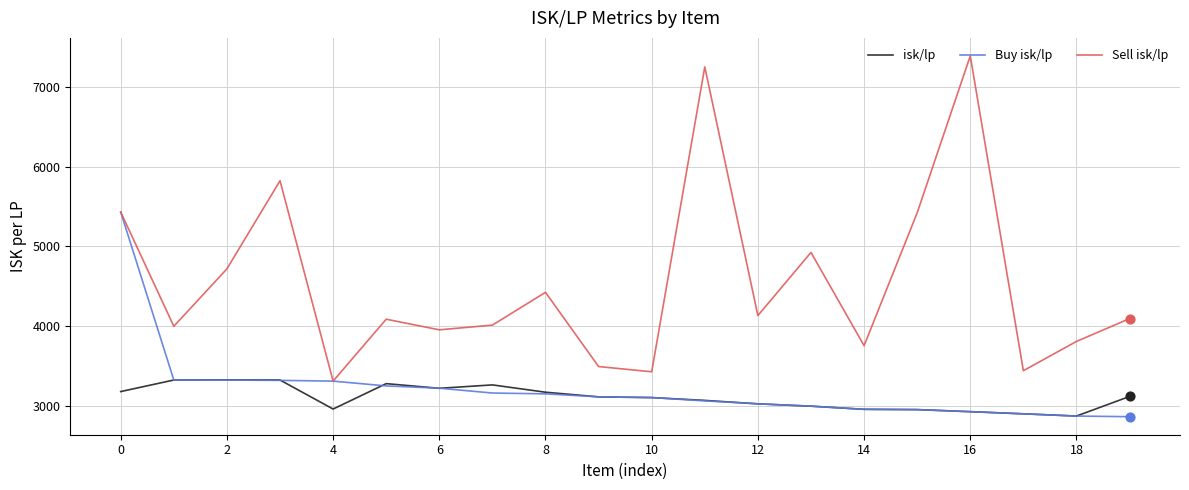

Which series has the largest total across all categories?

Sell isk/lp